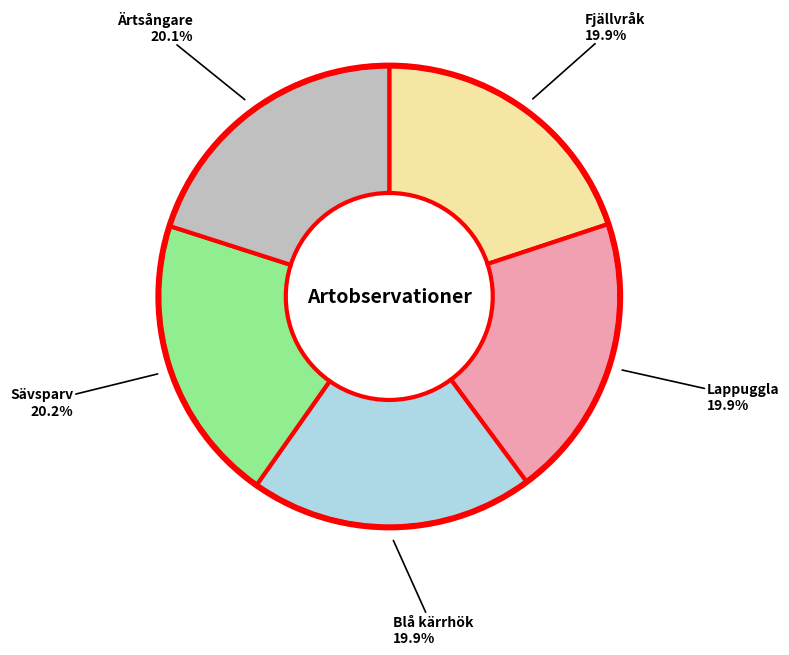

Does any single category account for the majority?

No